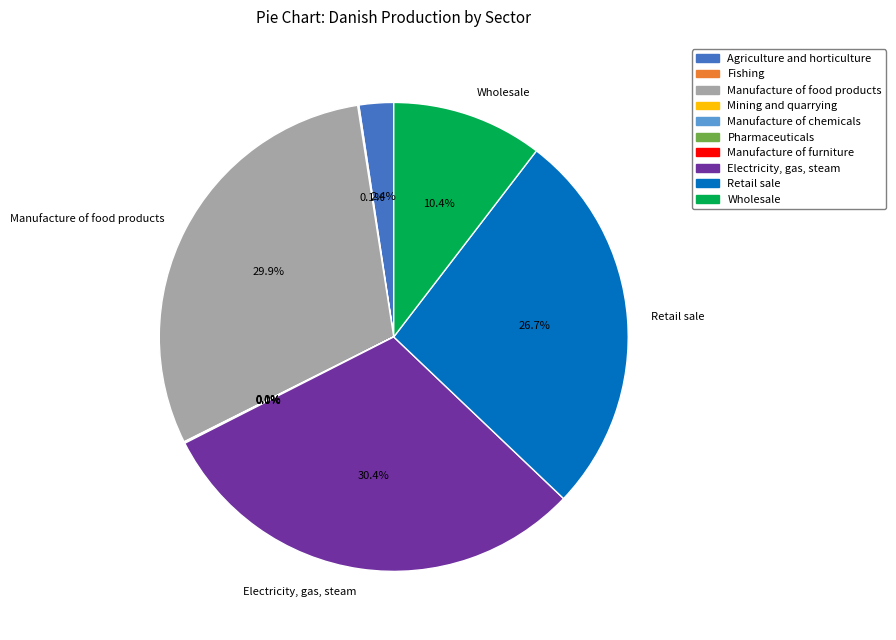

Between Electricity, gas, steam and Retail sale, which is larger?

Electricity, gas, steam